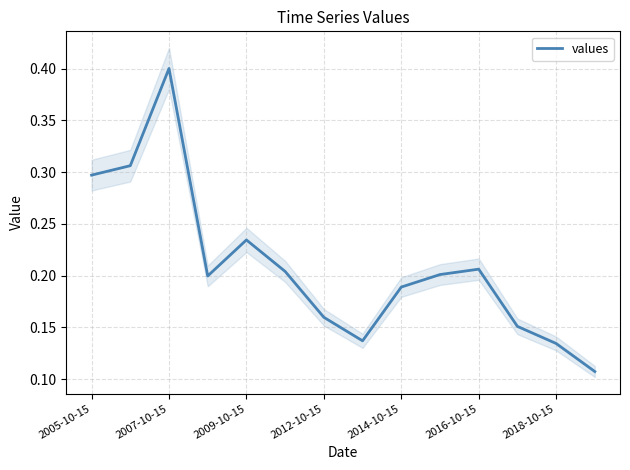

What is the maximum value for values?

0.4